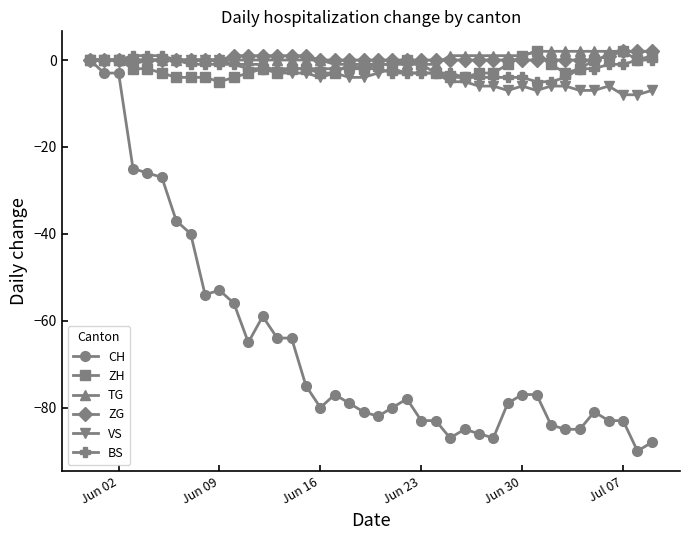

Count the number of categories in the chart.

40